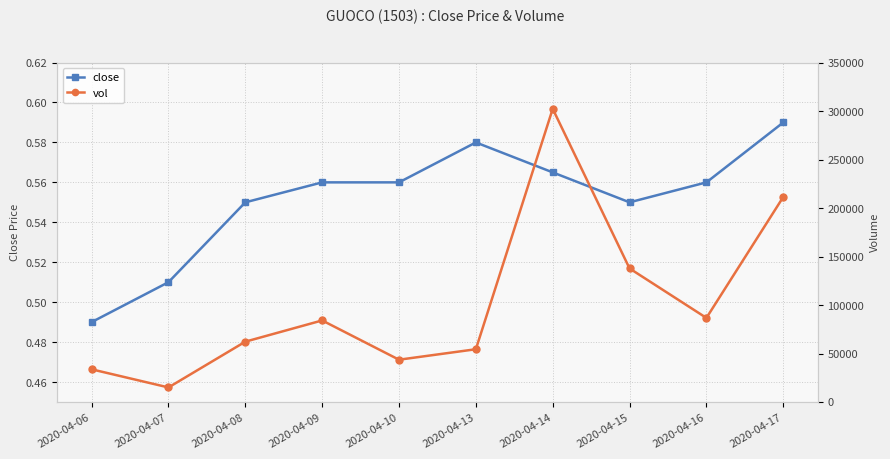

Which series has the largest total across all categories?

vol